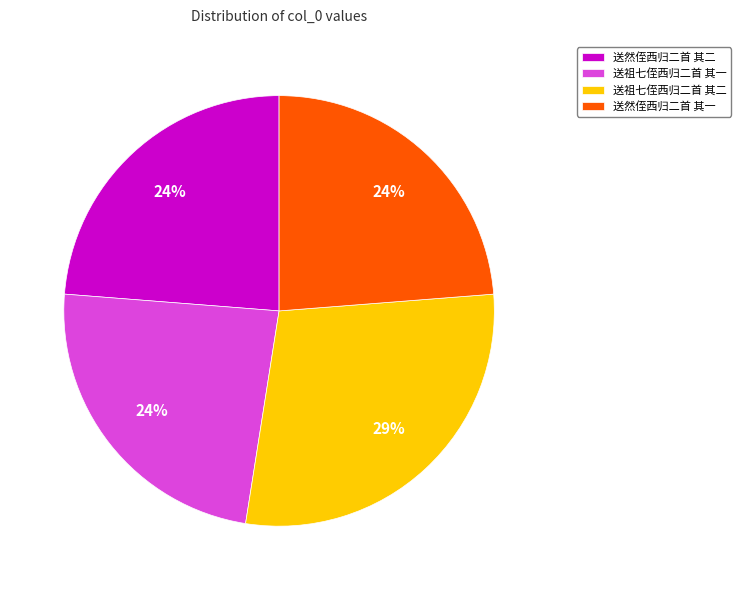

What is the ratio of the value at 送然侄西归二首 其一 to the value at 送祖七侄西归二首 其二?

0.8